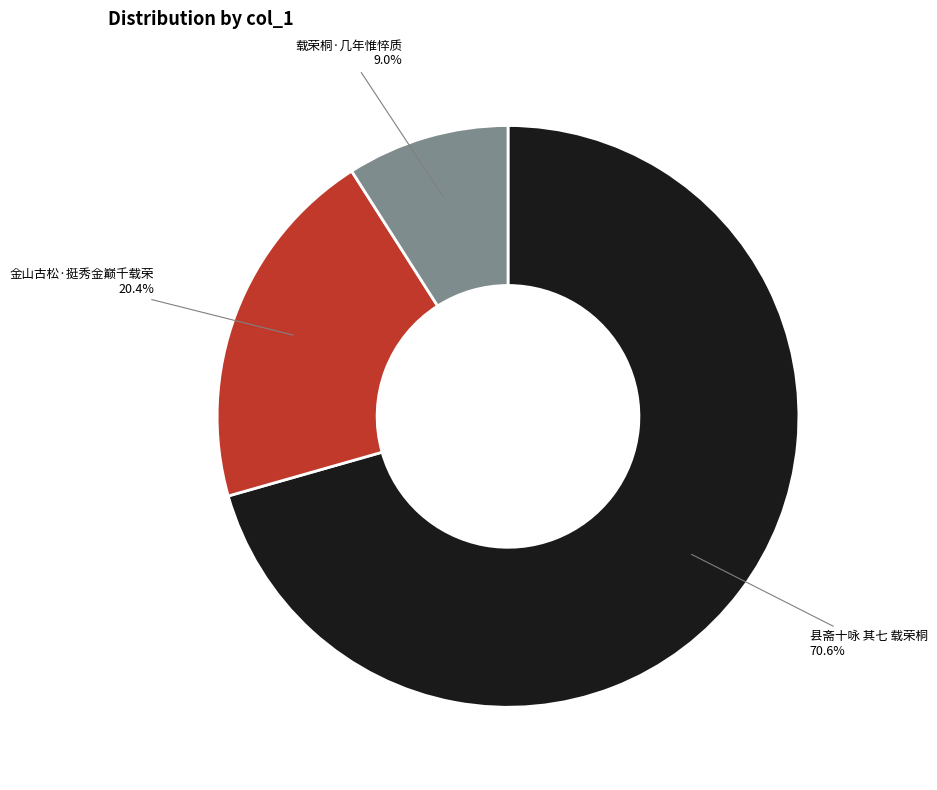

What is the largest slice in the pie chart?

县斋十咏 其七 载荣桐